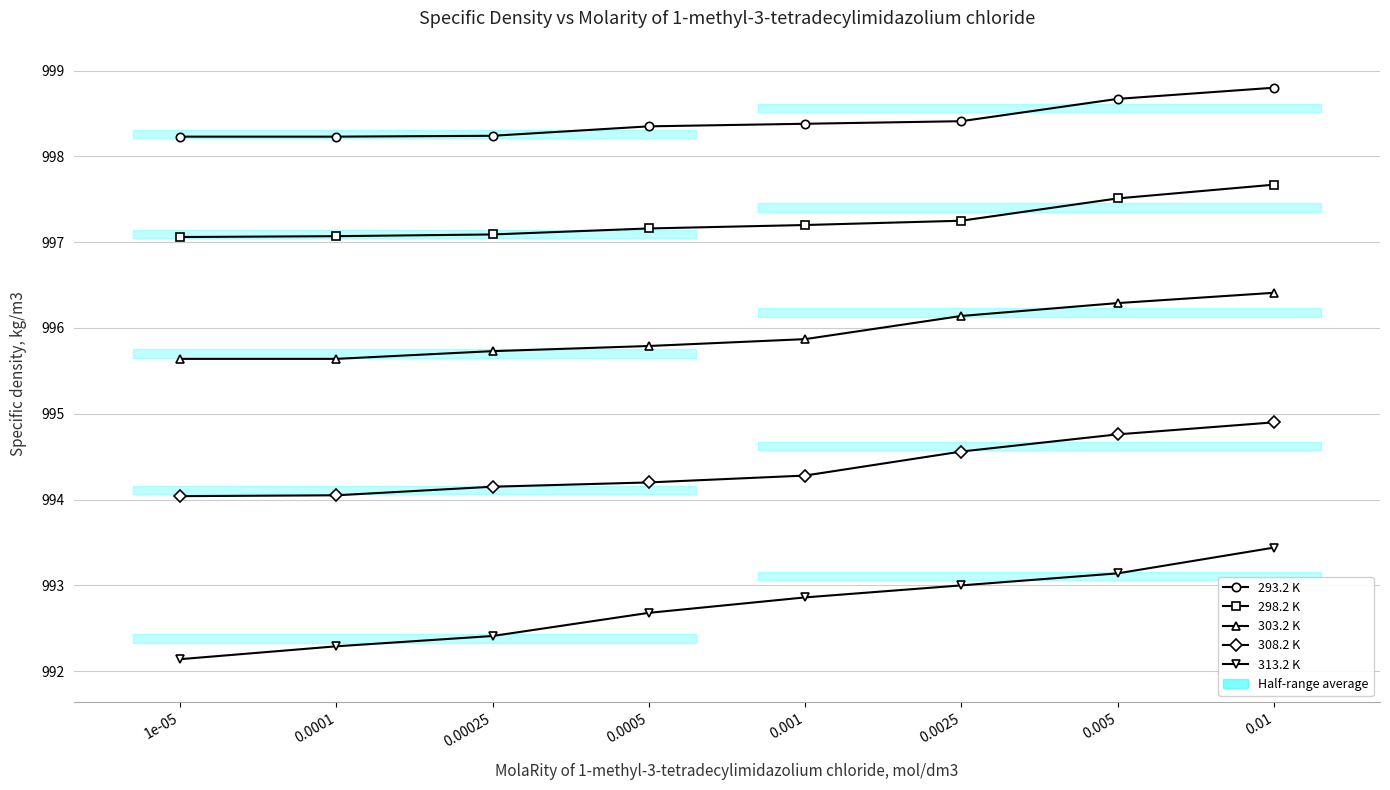

True or false: 308.2 K and 298.2 K intersect in this chart.

False